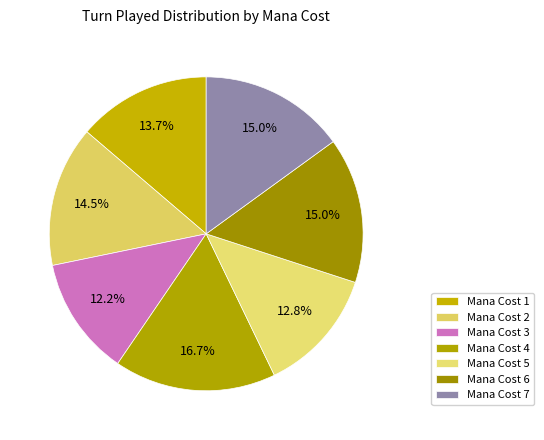

Is it true that Mana Cost 1 is 26% of the pie?

False